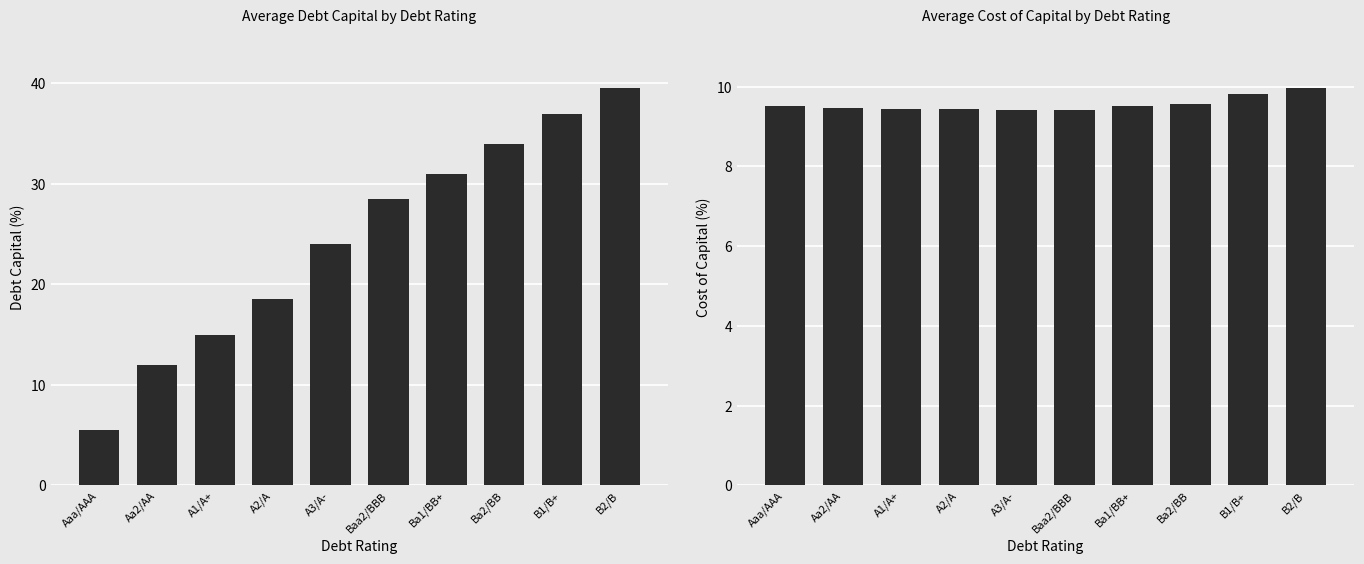

What is the sum of all debt_capital values?

245.0